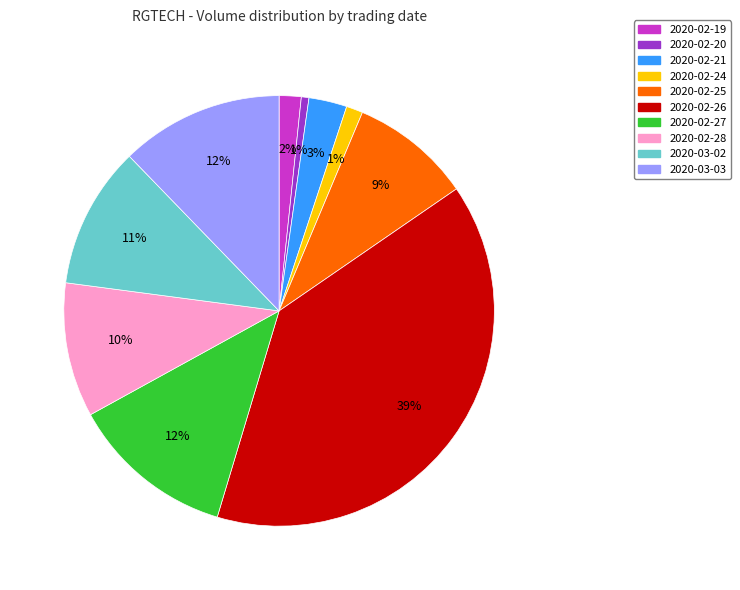

Between 2020-02-24 and 2020-02-28, which is larger?

2020-02-28